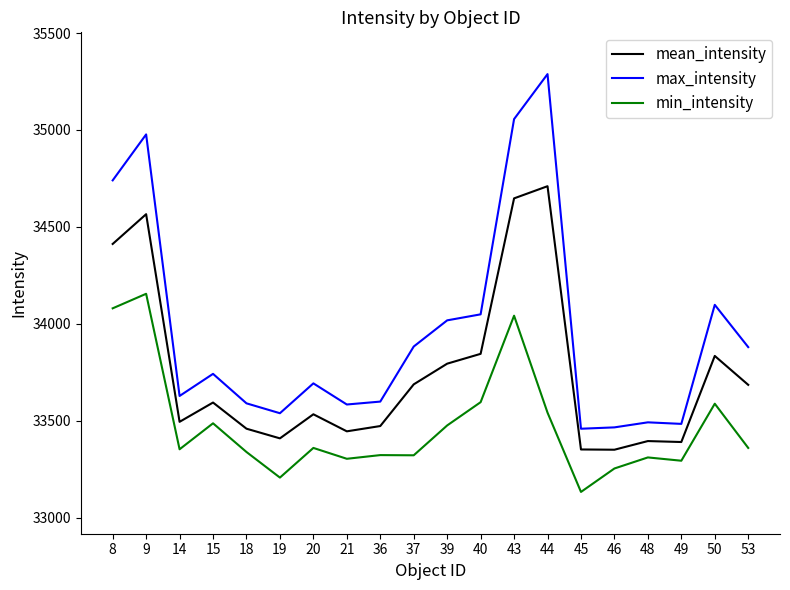

At 46, list the series in order from largest to smallest.

max_intensity, mean_intensity, min_intensity